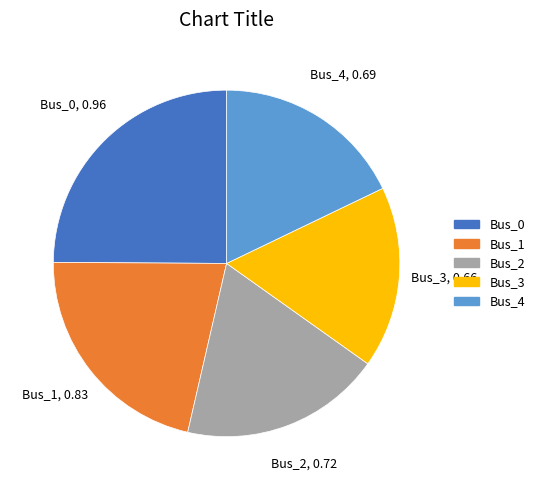

Which has a higher value, Bus_2 or Bus_4?

Bus_2